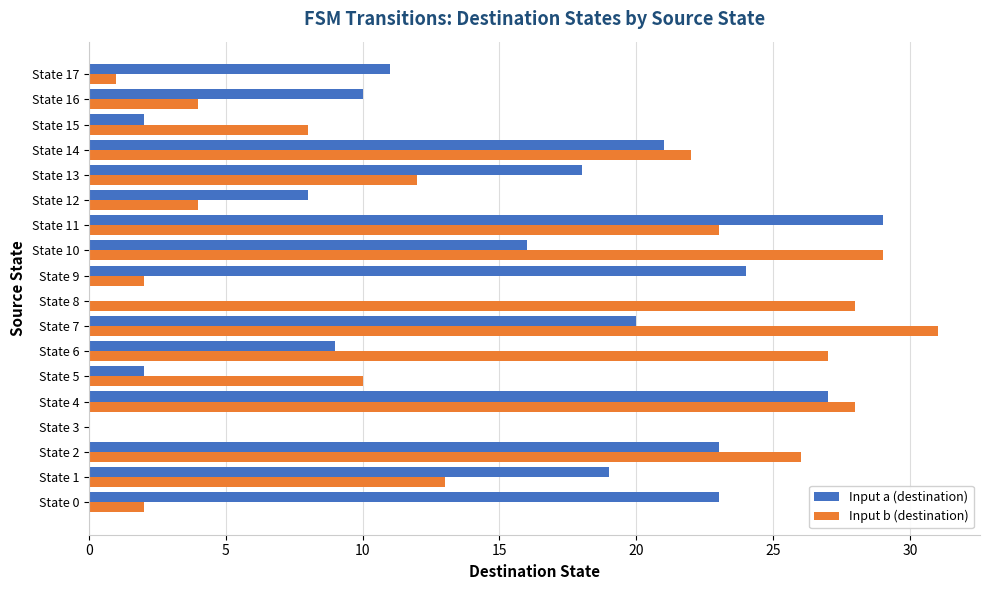

Is it true that Input b (destination) equals 4 at State 16?

True